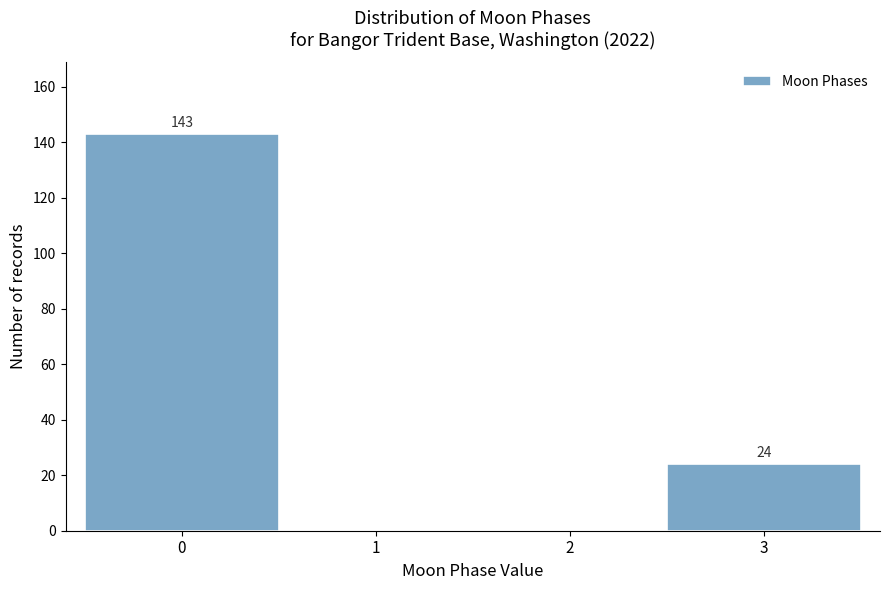

Reading left to right, transcribe all the data shown in this chart.

0=143	1=0	2=0	3=24